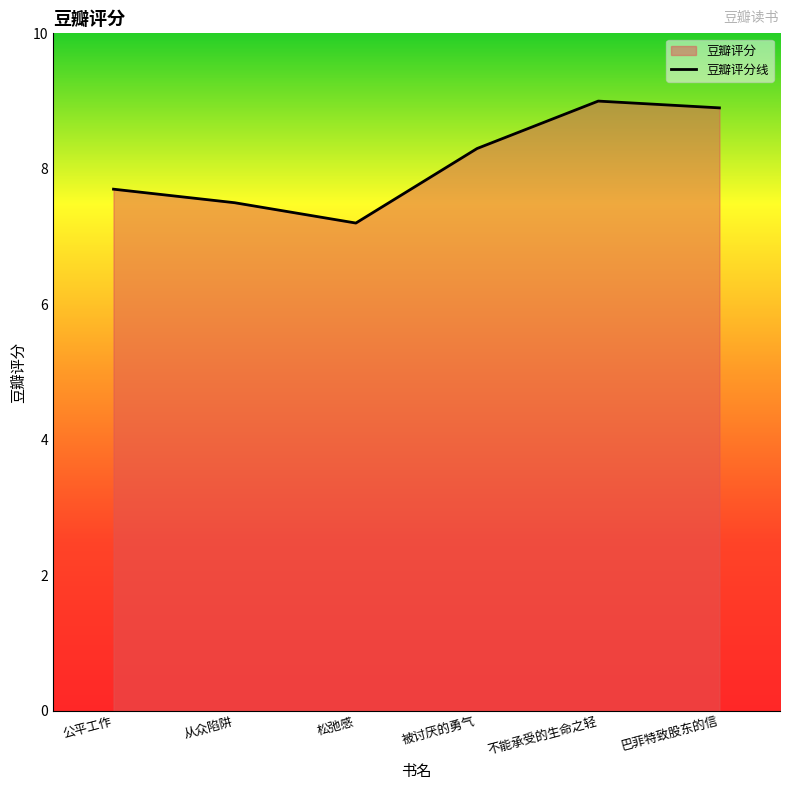

What is the difference between the values at 不能承受的生命之轻 and 从众陷阱?

1.5